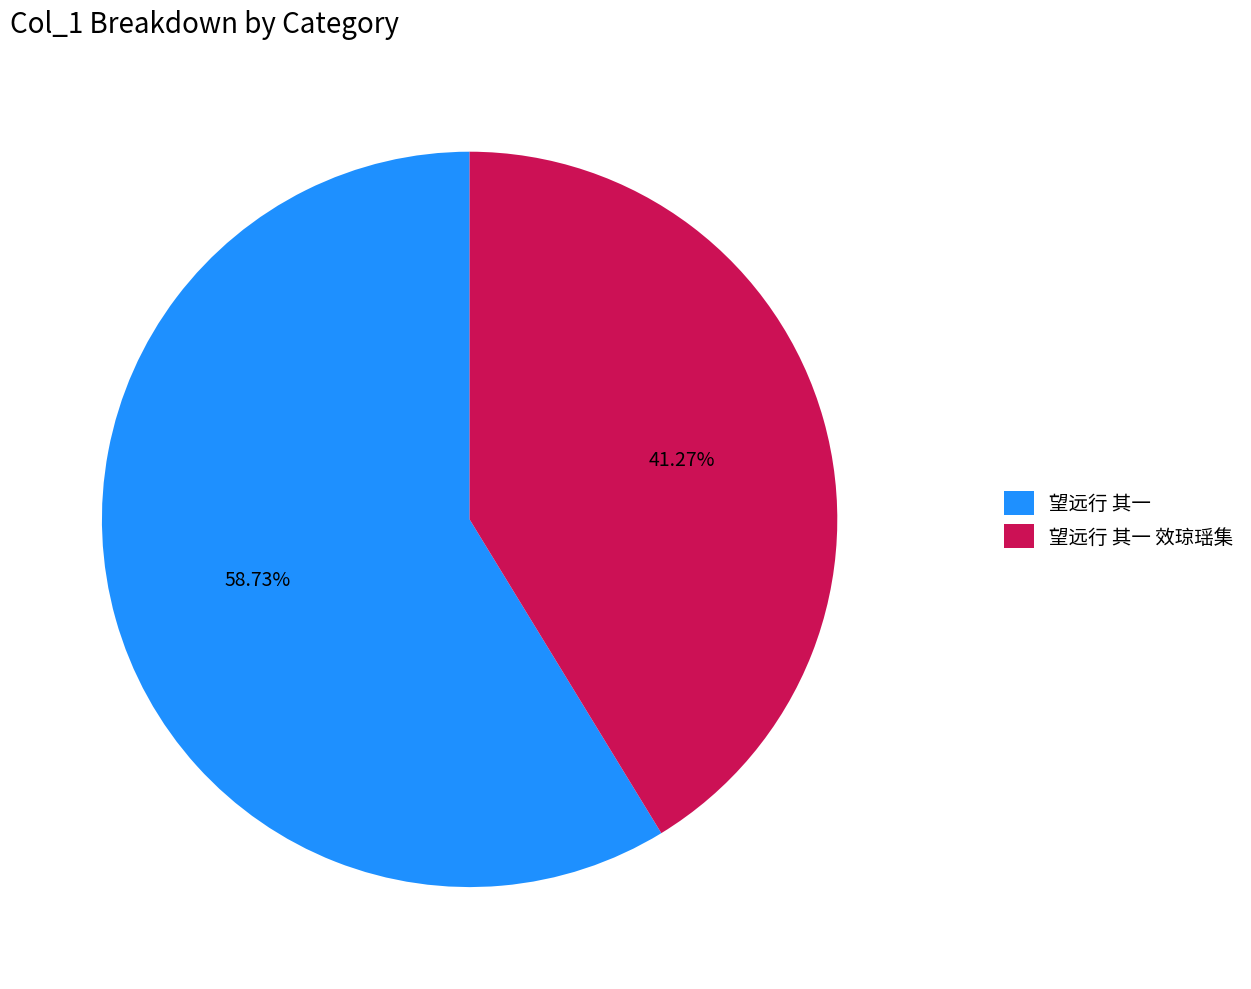

How many segments does this pie chart have?

2